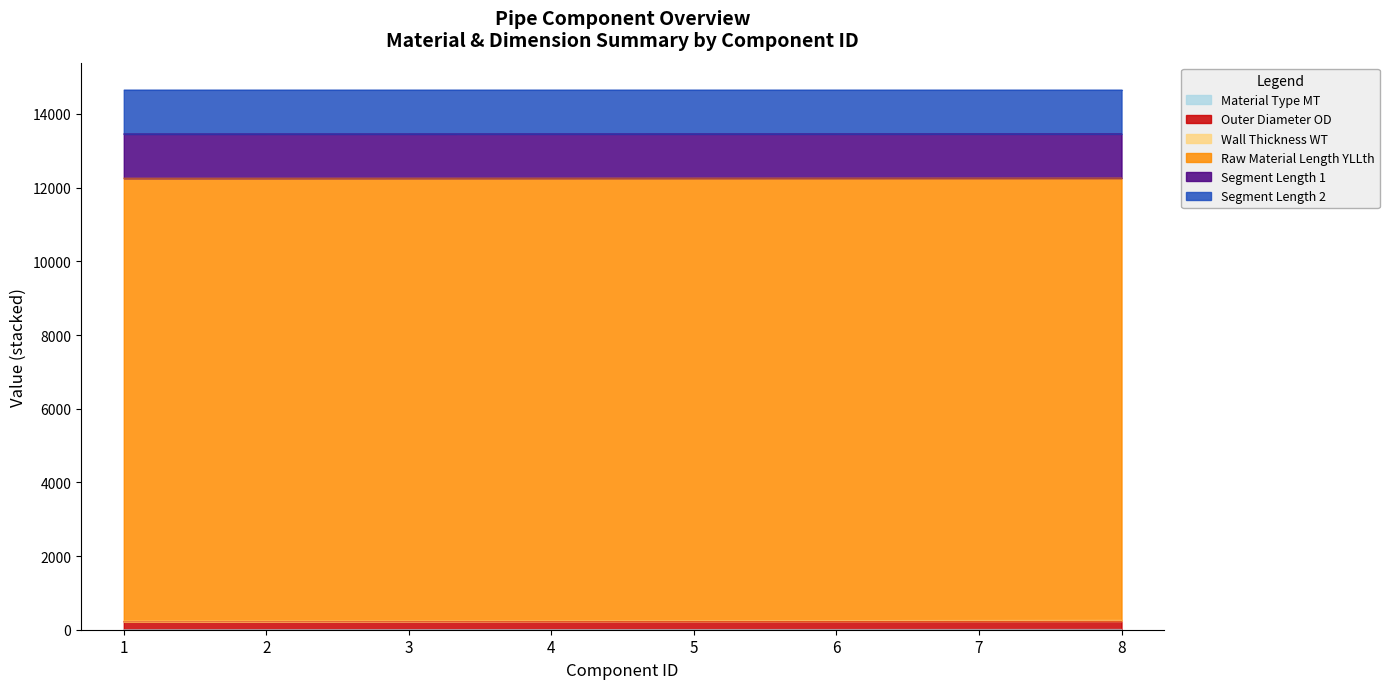

What is the difference between the highest and lowest values at 3?

12253.7